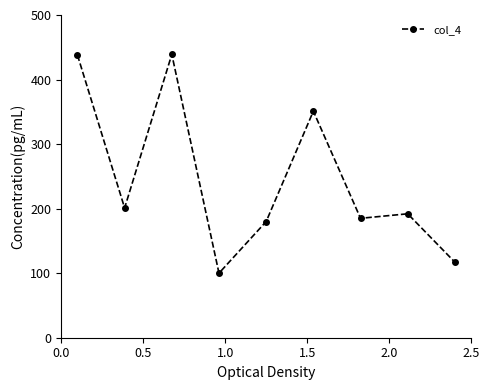

What is the sum of all values?

2203